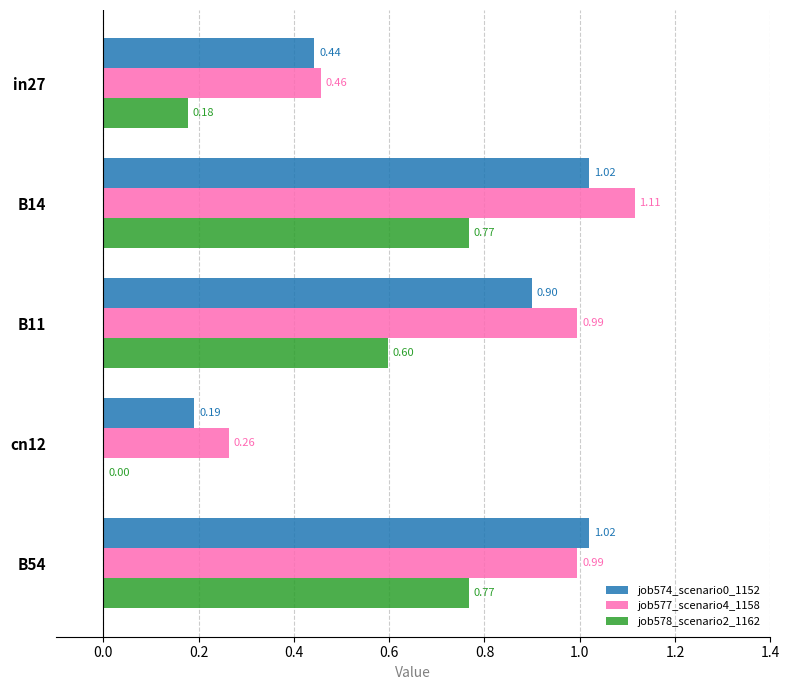

What is the sum of all job577_scenario4_1158 values?

3.8